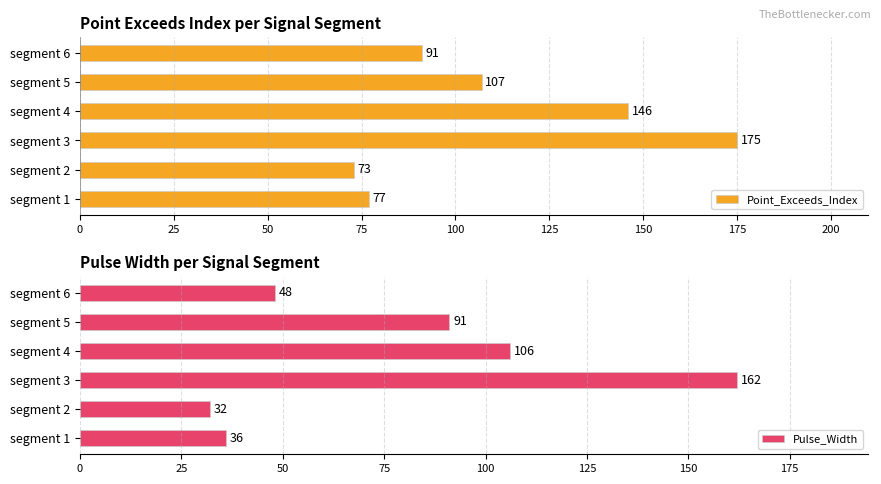

Which series has the largest range (max minus min)?

Pulse_Width